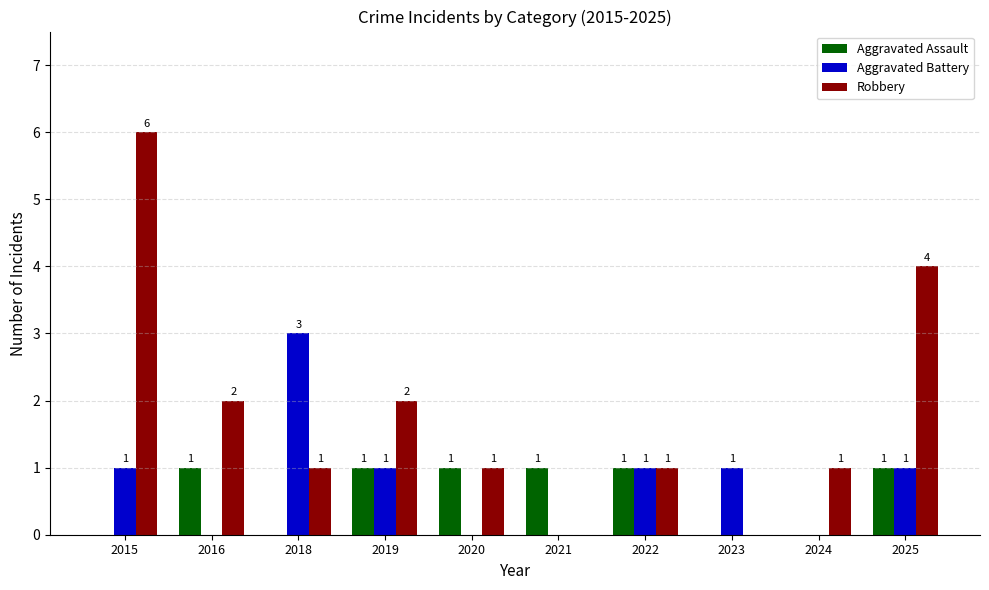

Reading left to right, what are all the values shown in this chart?

Aggravated Assault: 0	1	0	1	1	1	1	0	0	1
Aggravated Battery: 1	0	3	1	0	0	1	1	0	1
Robbery: 6	2	1	2	1	0	1	0	1	4